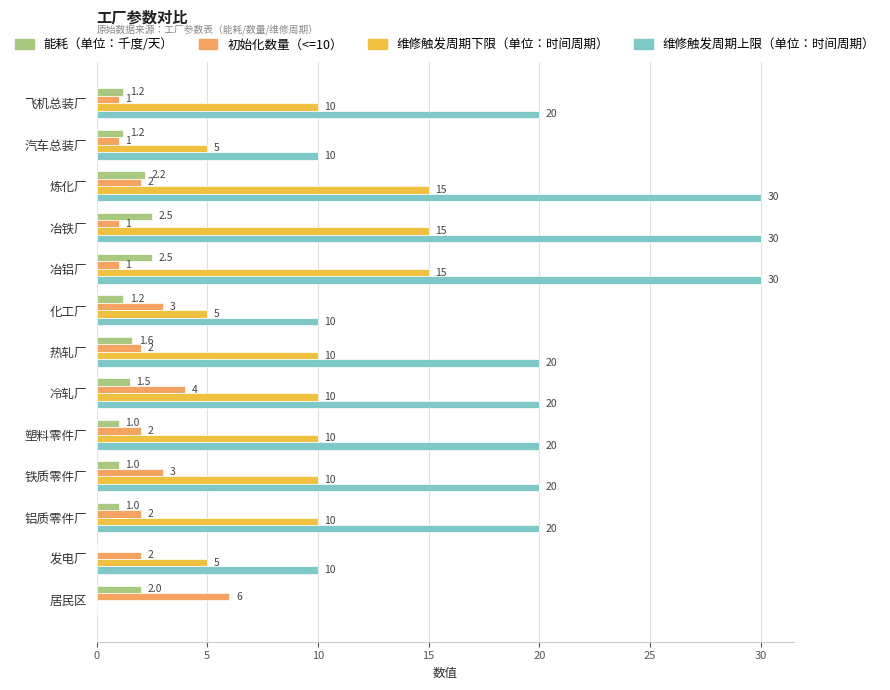

Is the value of 能耗（单位：千度/天） at 冷轧厂 greater than the value of 维修触发周期下限（单位：时间周期） at 铝质零件厂?

No